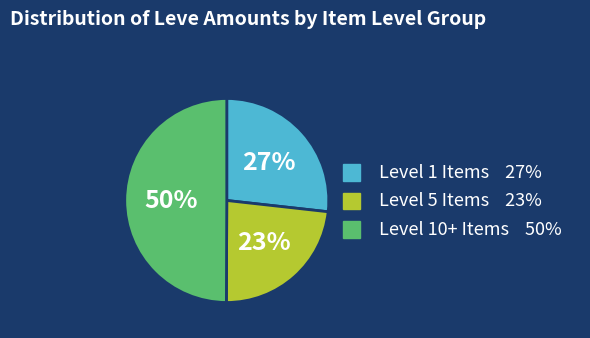

How many segments does this pie chart have?

3